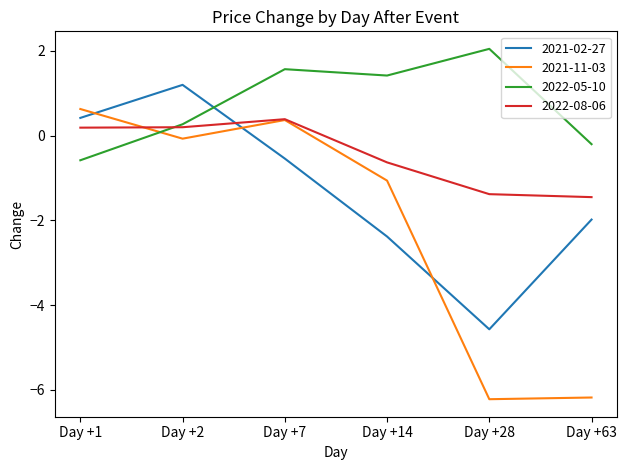

At which label does 2021-02-27 first exceed 0?

Day +1